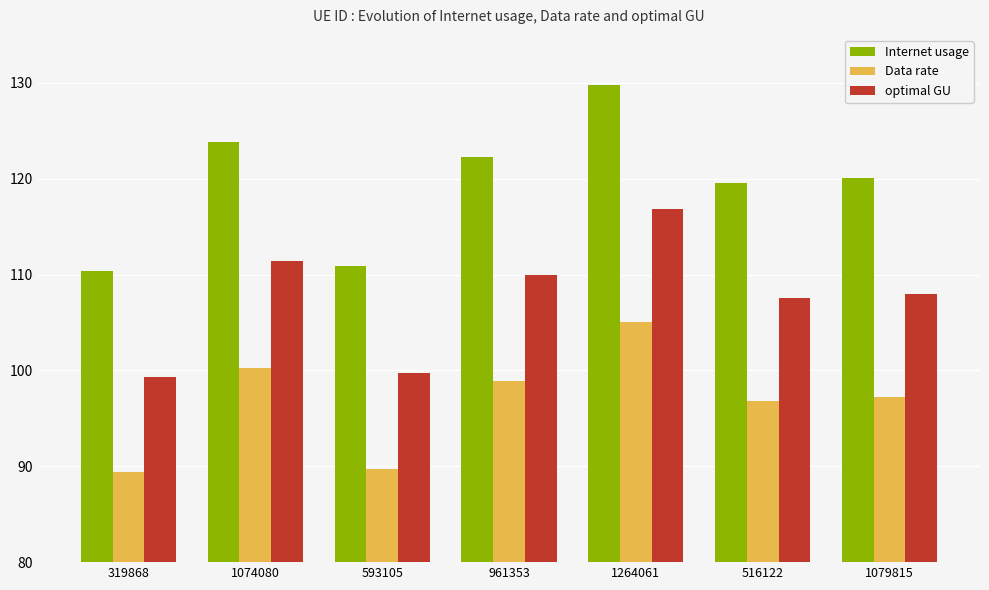

Reading left to right, transcribe all the data shown in this chart.

Internet usage: 319868=110.4	1074080=123.9	593105=110.9	961353=122.2	1264061=129.8	516122=119.6	1079815=120.0
Data rate: 319868=89.4	1074080=100.3	593105=89.7	961353=98.9	1264061=105.1	516122=96.8	1079815=97.2
optimal GU: 319868=99.3	1074080=111.5	593105=99.7	961353=110.0	1264061=116.8	516122=107.6	1079815=108.0